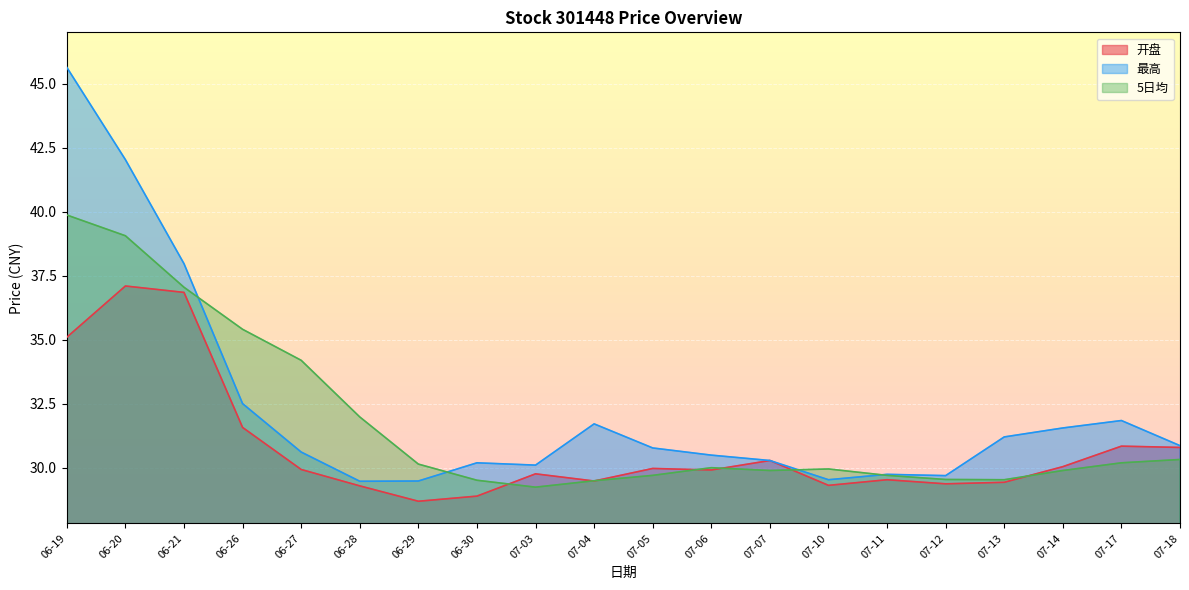

At 07-05, list the series in order from smallest to largest.

5日均, 开盘, 最高